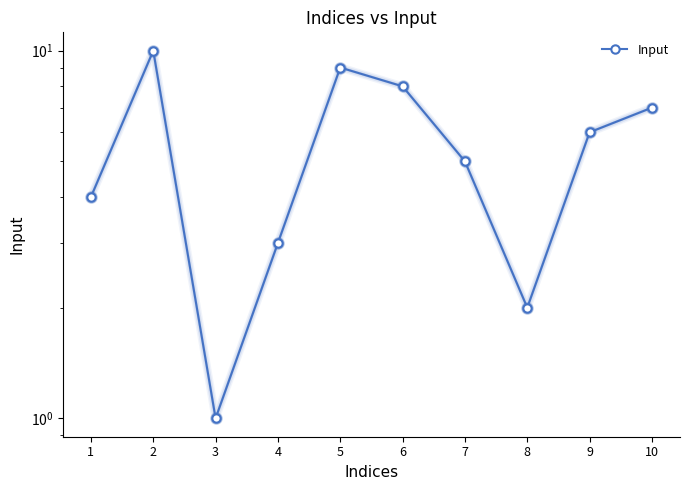

What is the difference between the maximum and minimum values?

9